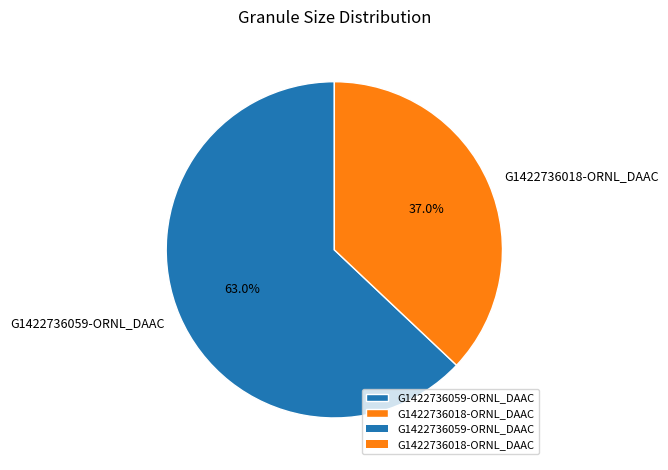

Is it true that G1422736059-ORNL_DAAC is 63% of the pie?

True